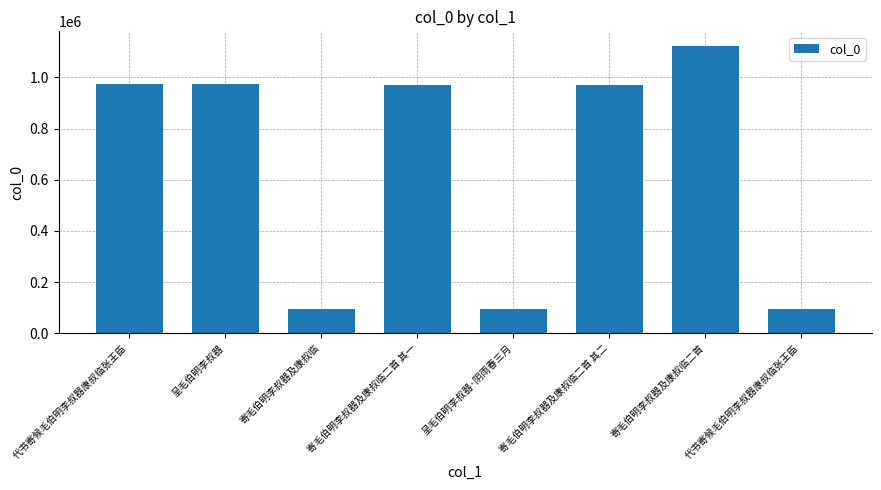

How many categories are shown in the chart?

8